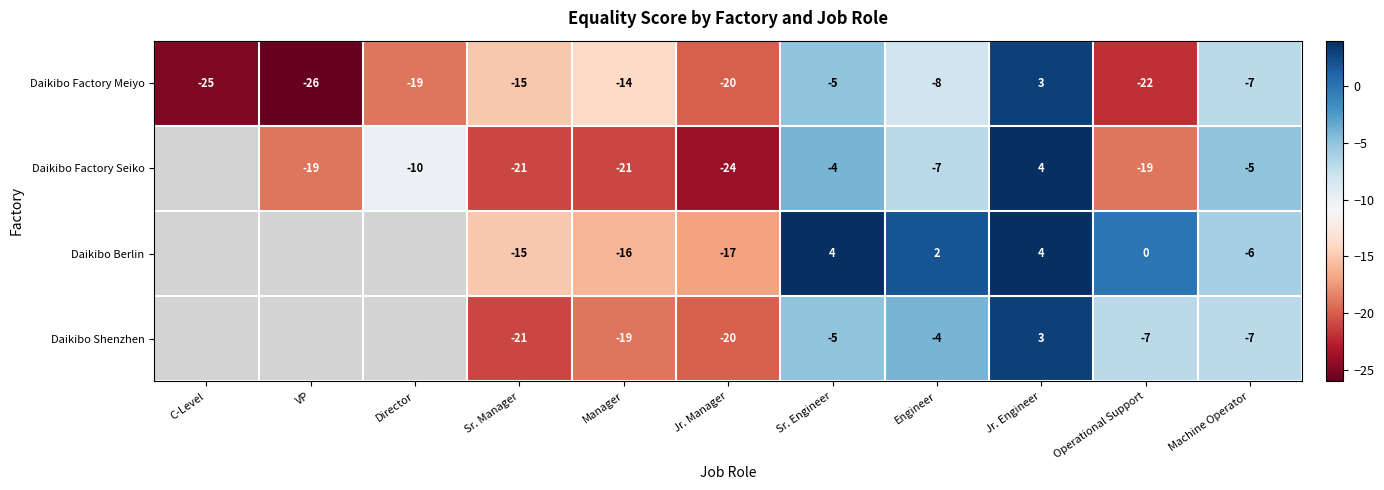

Is the value of Daikibo Factory Meiyo at Operational Support greater than the value of Daikibo Factory Seiko at Sr. Engineer?

No